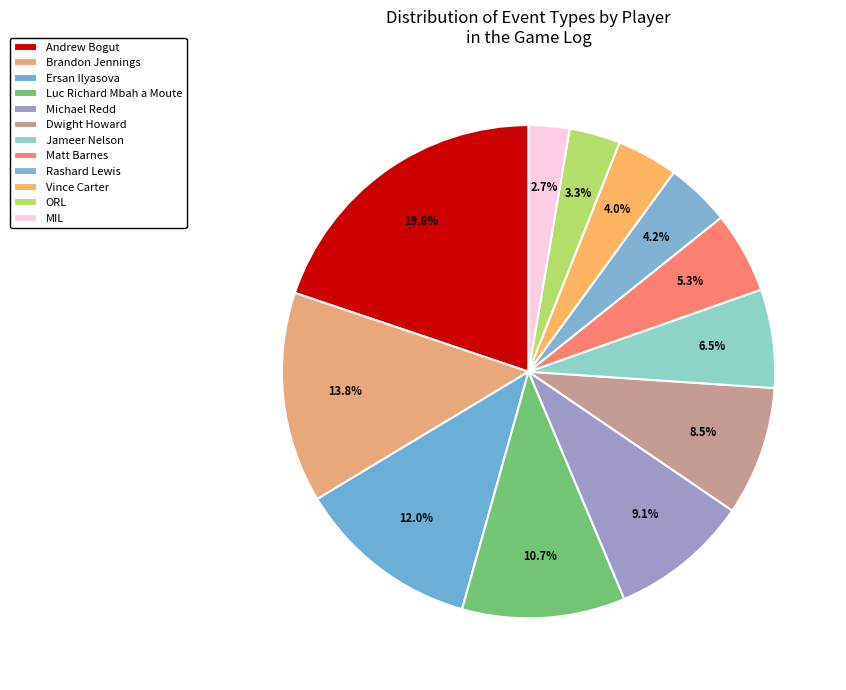

Does Jameer Nelson account for over 50% of the chart?

No